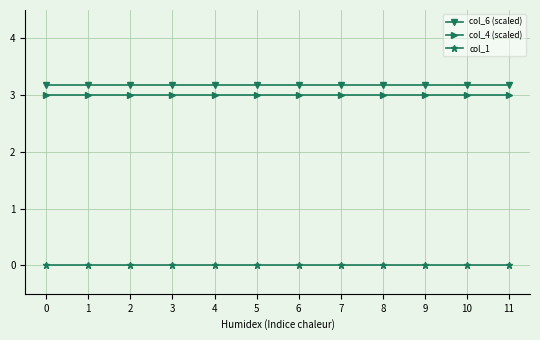

What is the total value across all series at 3?

6.2